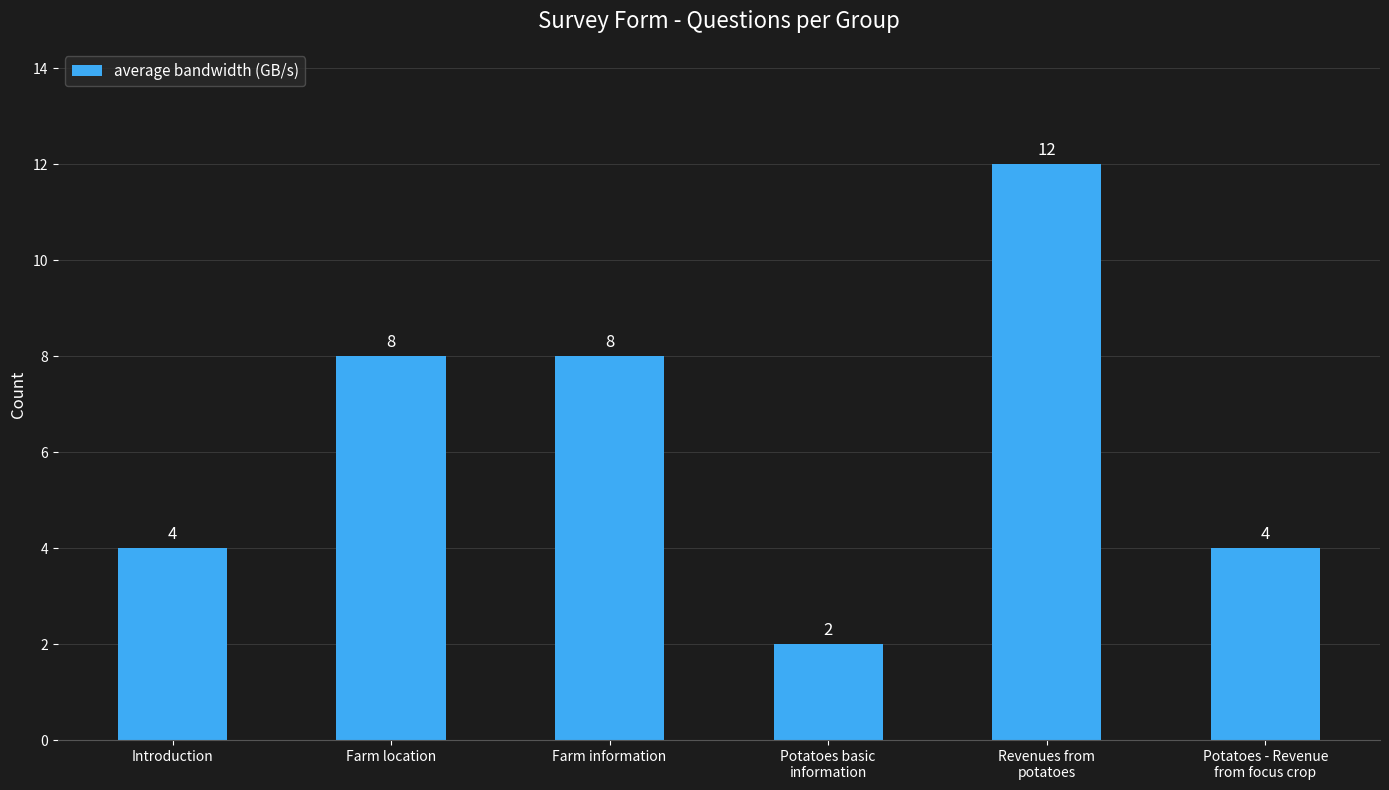

How many values are between 4 and 8?

4